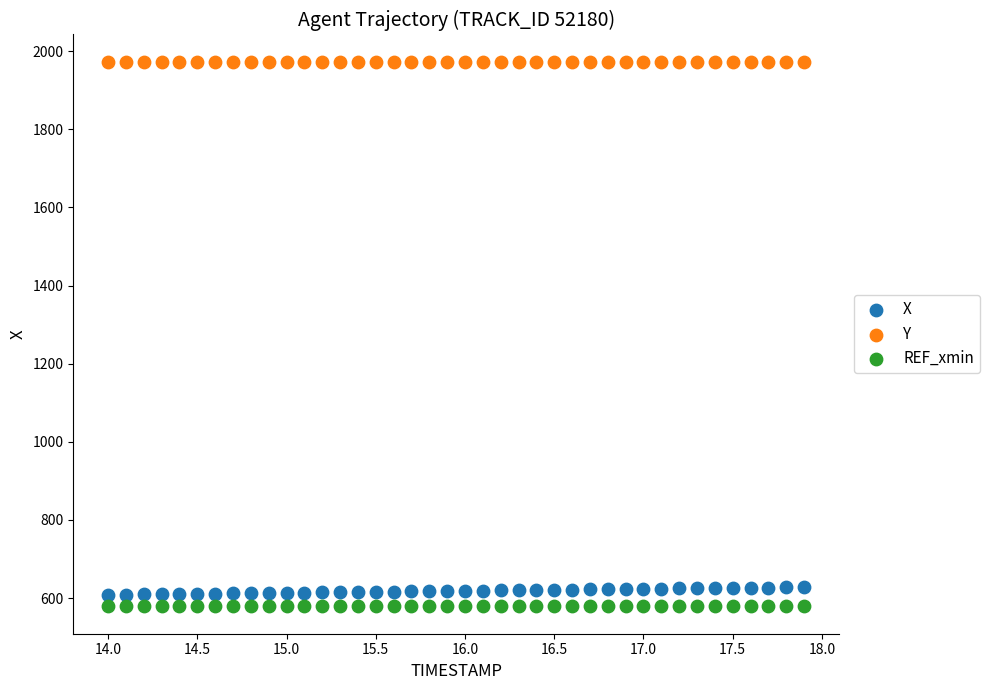

Which series contains the highest Y value?

Y